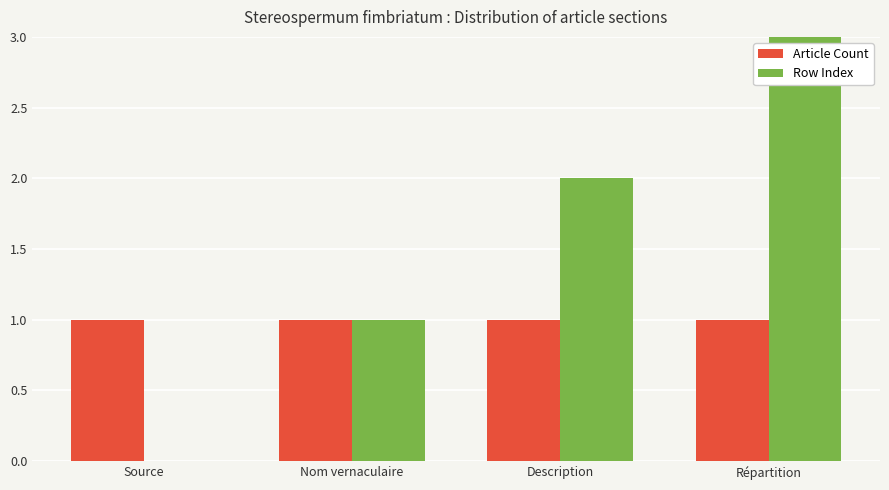

What is the total value across all series at Description?

3